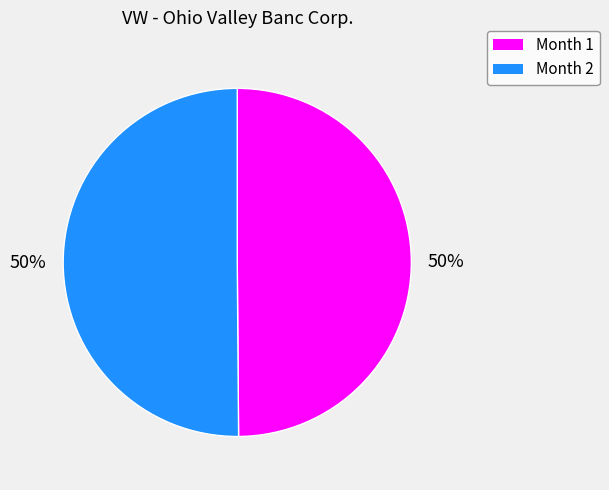

Count the number of slices in the pie.

2